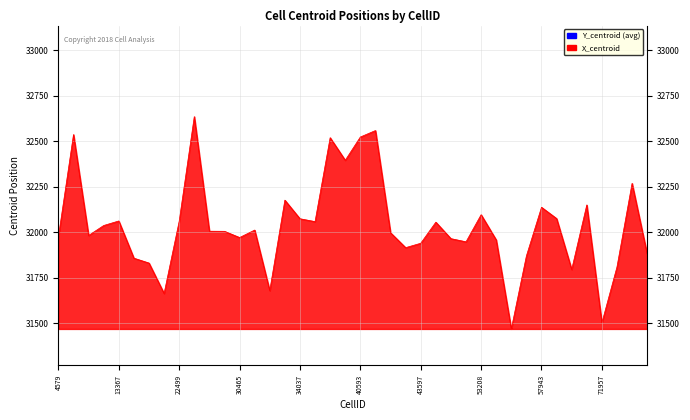

What is the average value?

32035.7